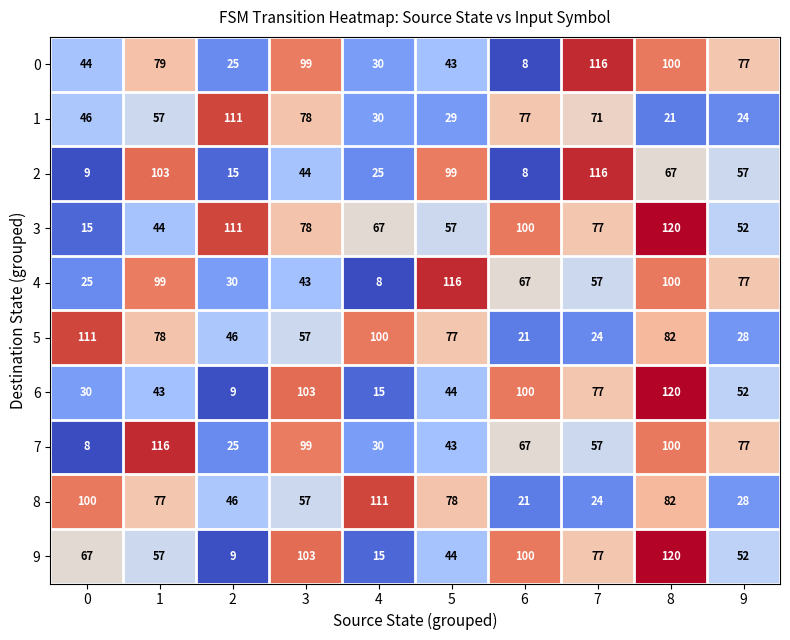

What is the spread (max minus min) of values at 5?

87